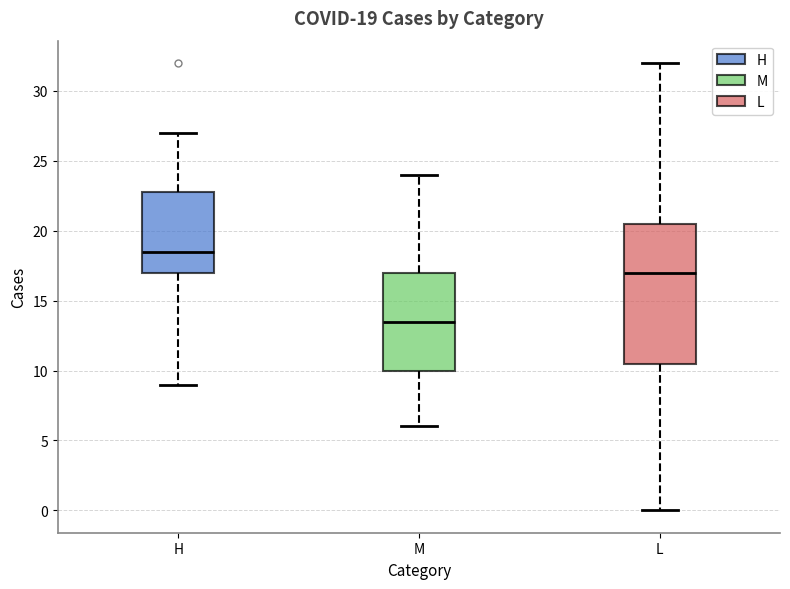

Which box has the highest median line?

H